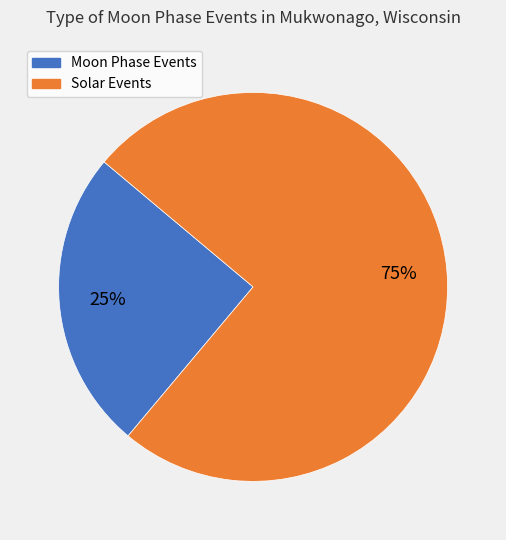

To the nearest percent, what is the average slice percentage?

50%